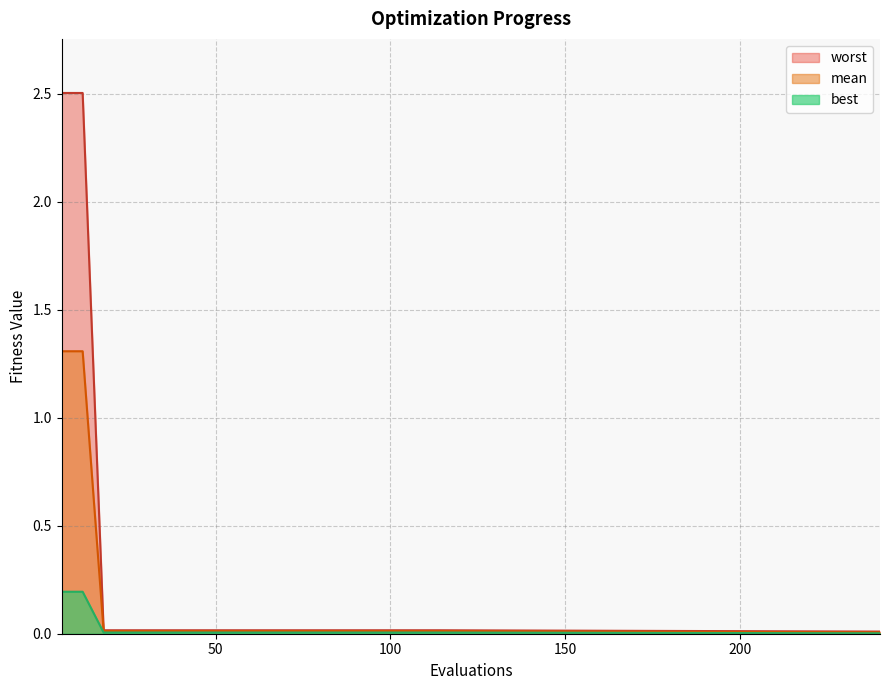

How many lines are shown in the chart?

3